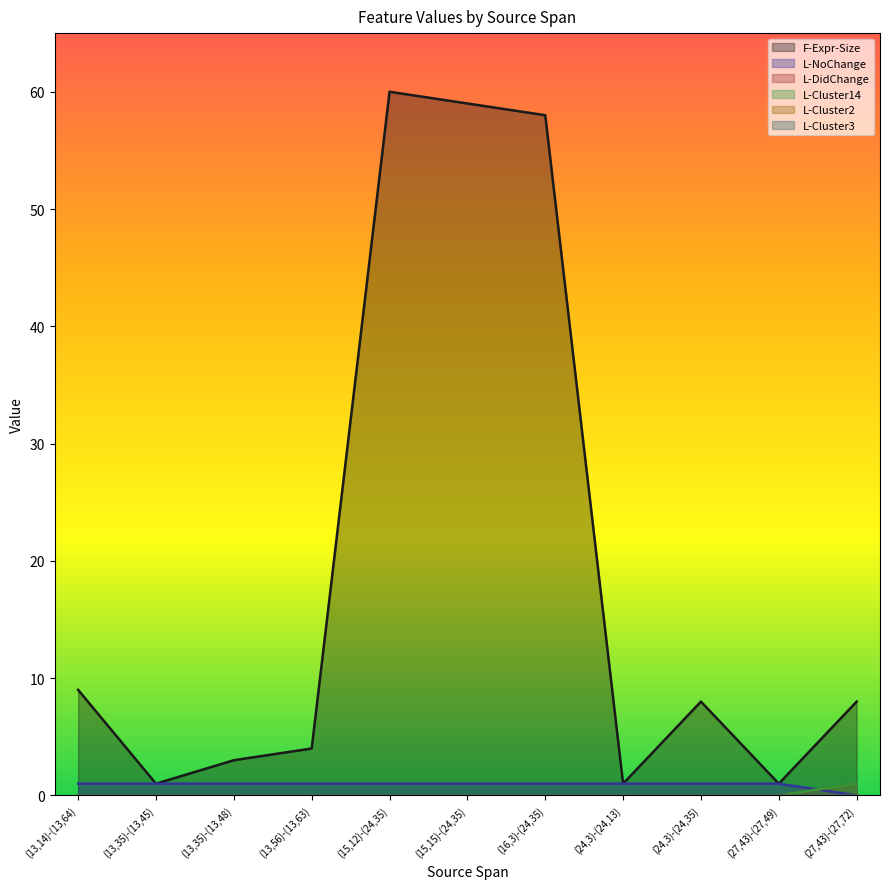

What is the sum of the F-Expr-Size values at (16,3)-(24,35) and (24,3)-(24,13)?

59